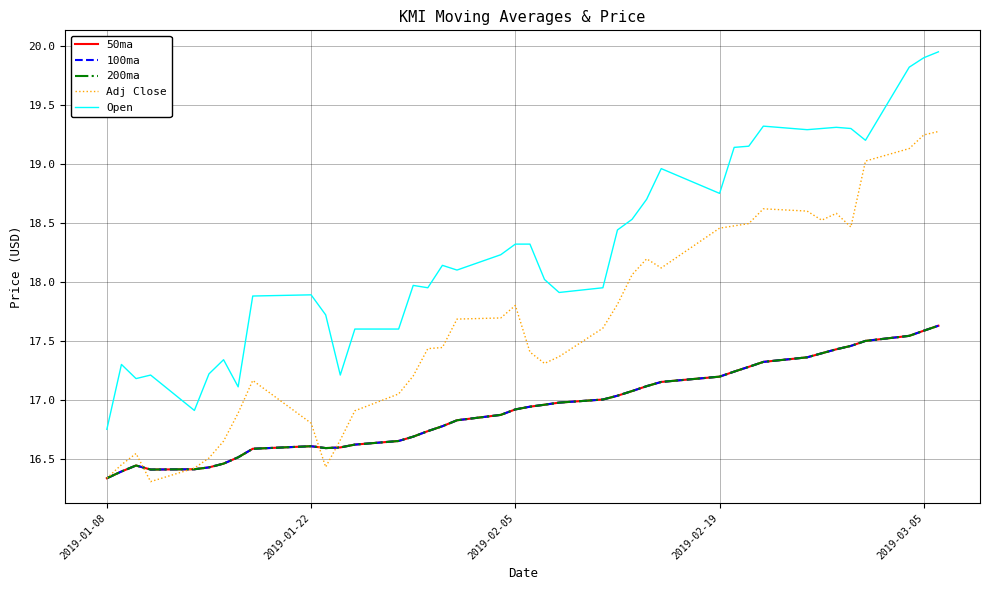

Is this an area chart (filled region under the line)?

No